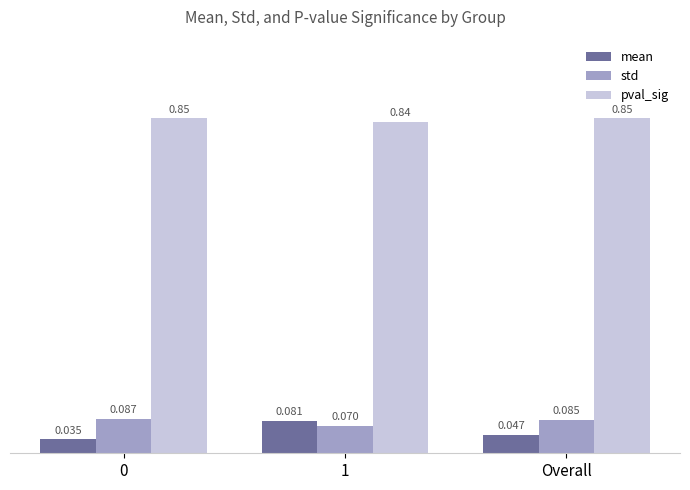

Which series changed the most between 0 and Overall?

mean